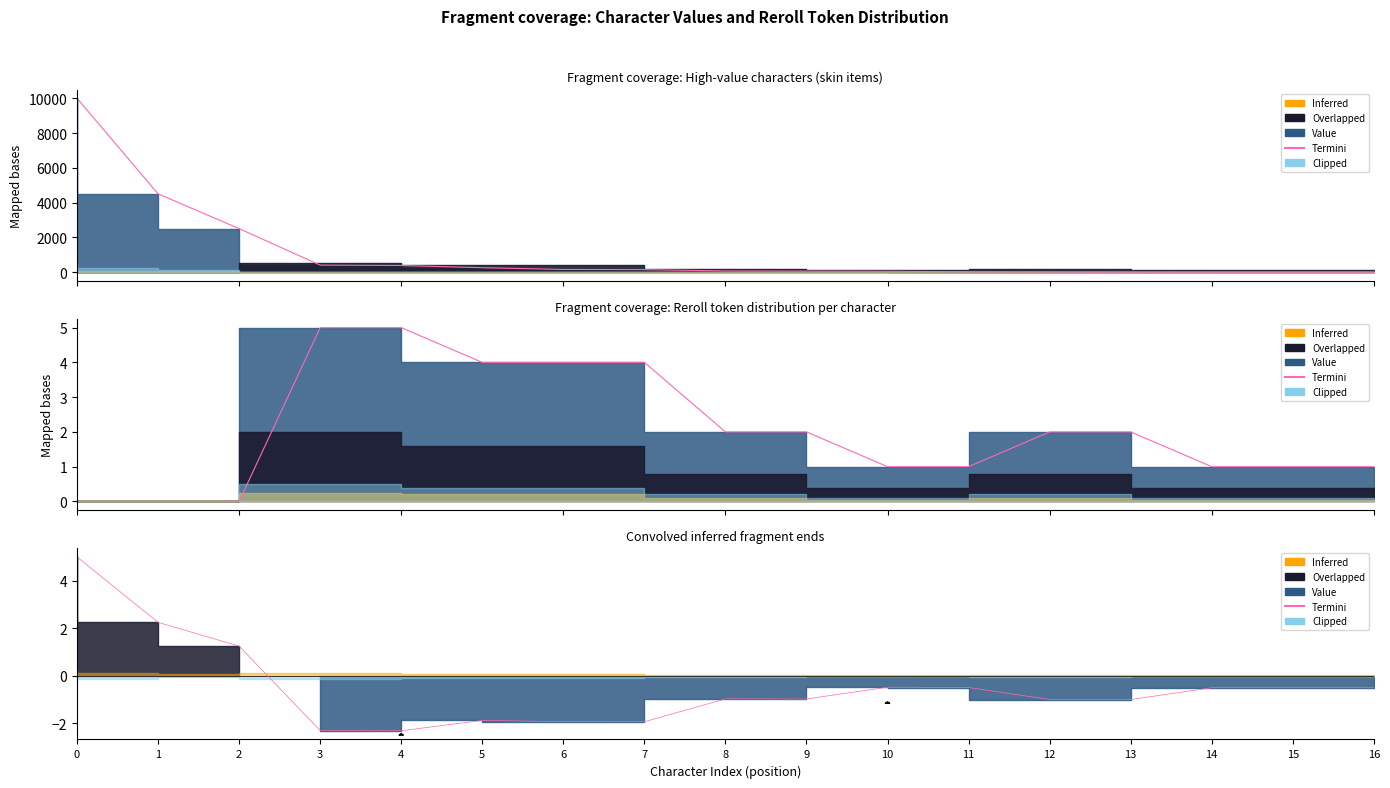

The chart shows a value of -1.4 at 12. True or false?

False